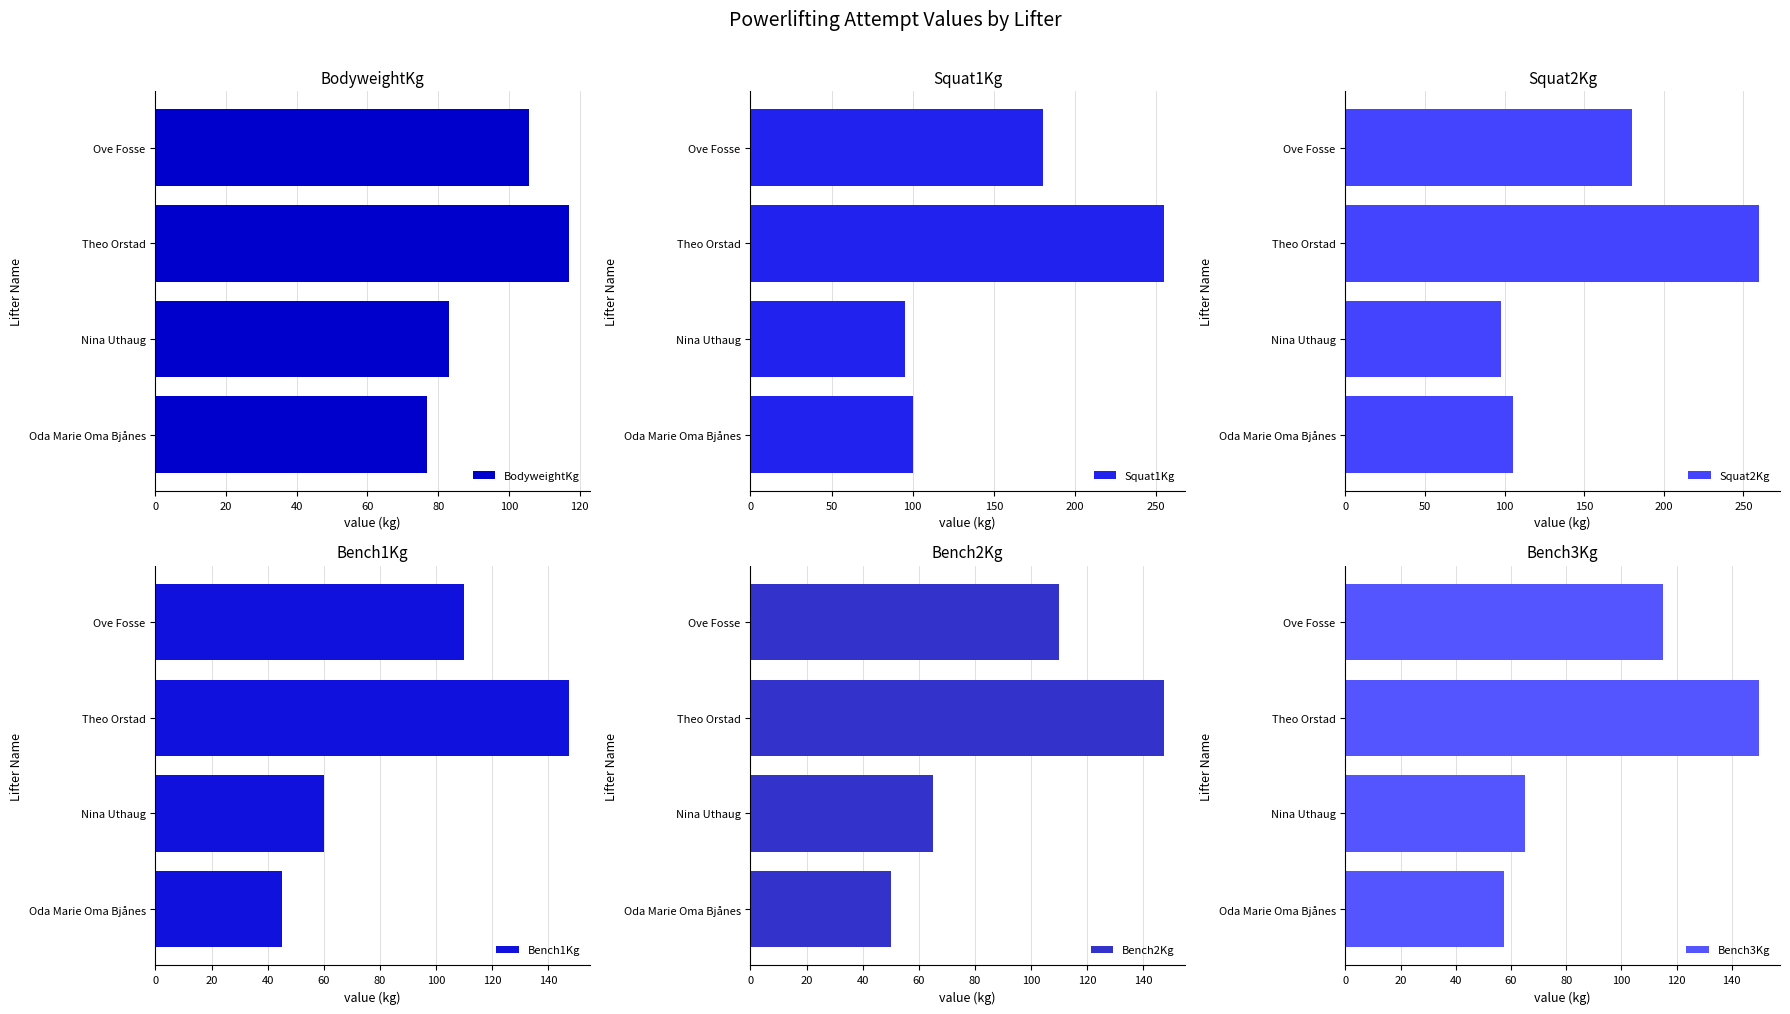

What is the spread (max minus min) of values at 40?

142.9